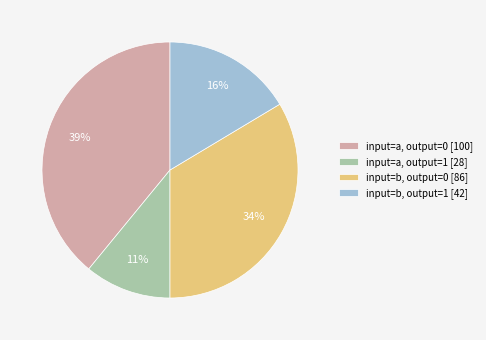

How many segments does this pie chart have?

4